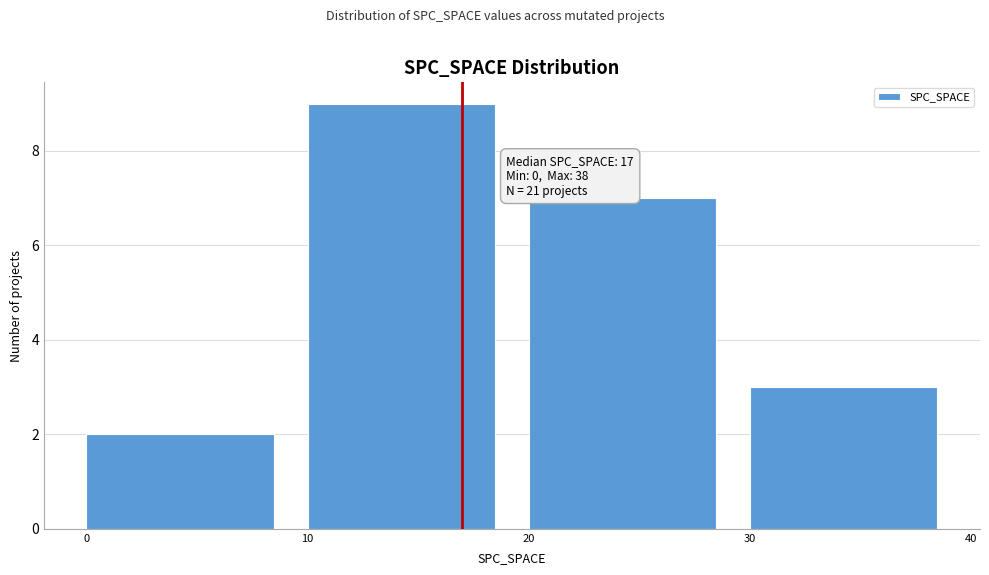

Over which range of the x-axis is the bar tallest?

10 to 20